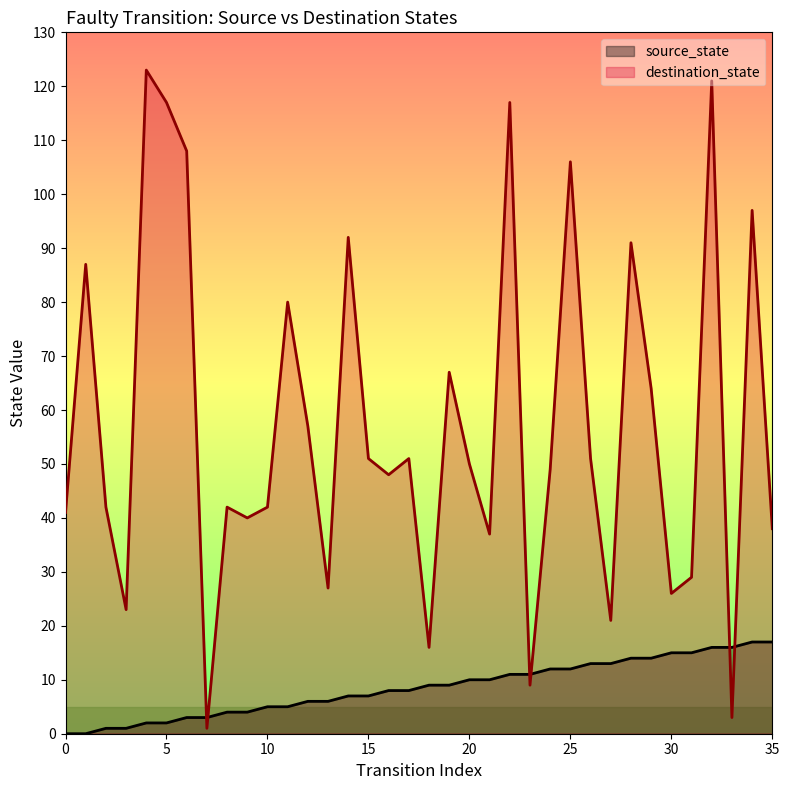

How many distinct data groups are displayed?

2